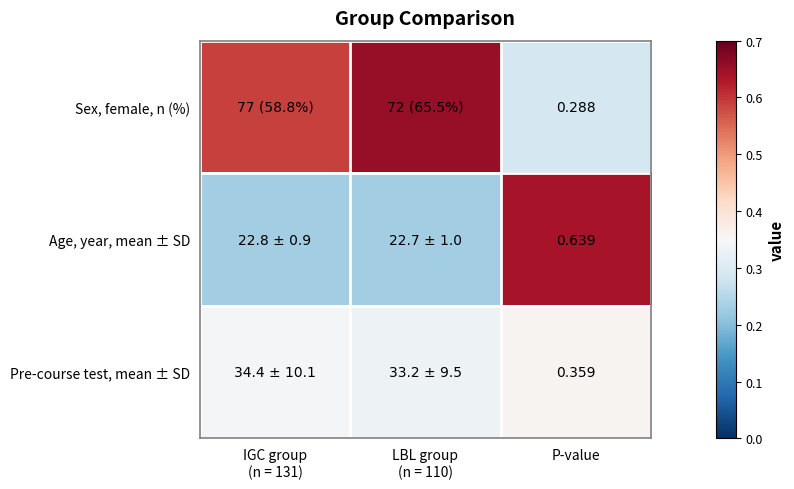

What is the sum of the Pre-course test, mean ± SD values at IGC group (n = 131) and LBL group (n = 110)?

0.7